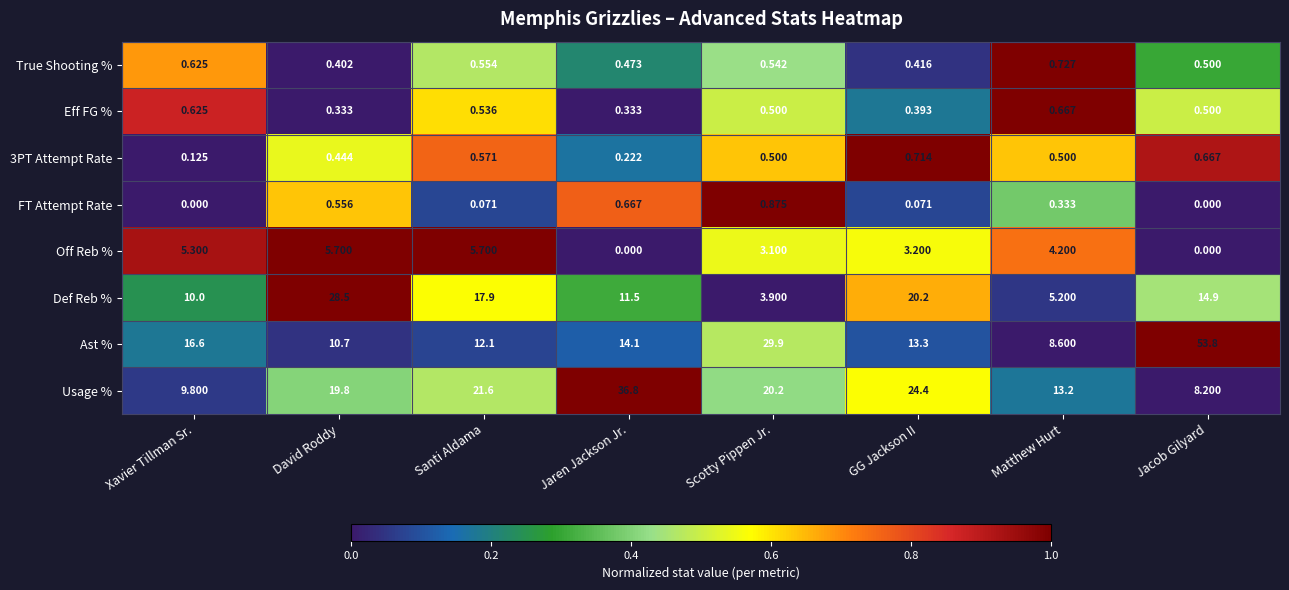

Rank the series at GG Jackson II from lowest to highest value.

FT Attempt Rate, Eff FG %, True Shooting %, 3PT Attempt Rate, Off Reb %, Ast %, Def Reb %, Usage %